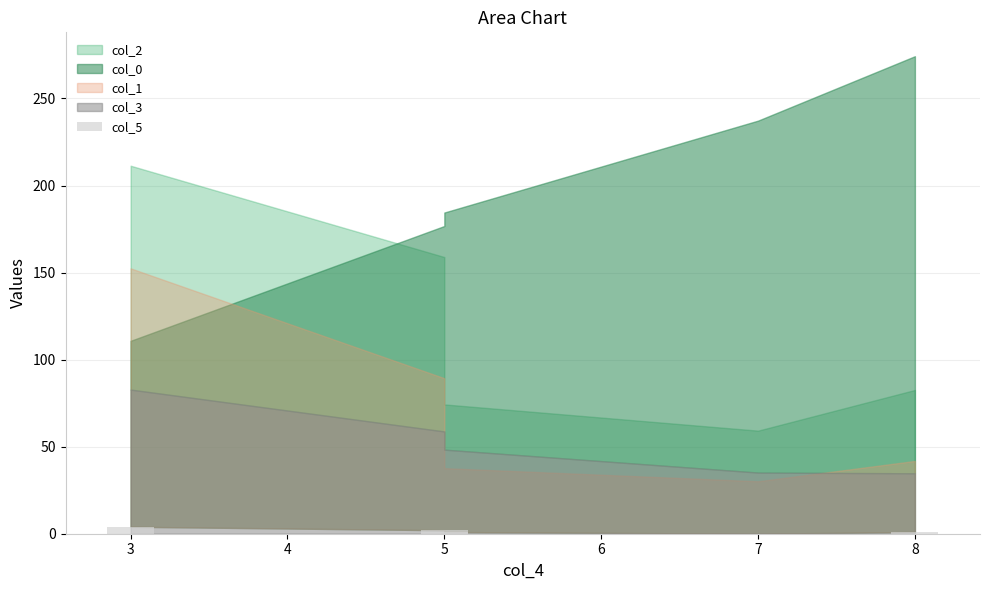

How many values are between 1 and 2?

3